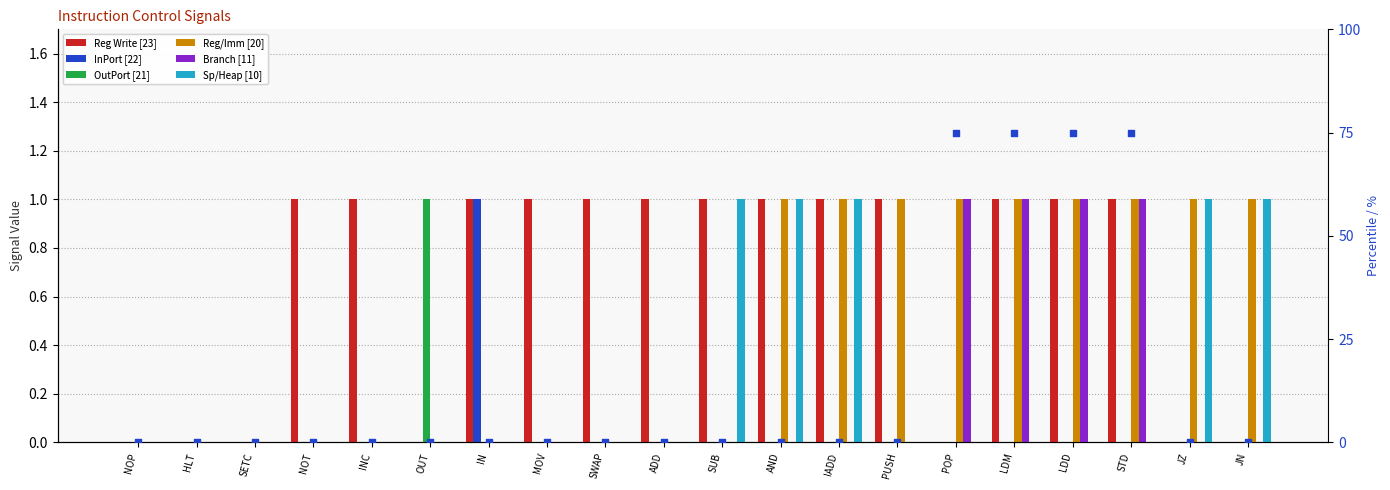

Is the value of Sp/Heap [10] at STD greater than the value of OutPort [21] at NOP?

No